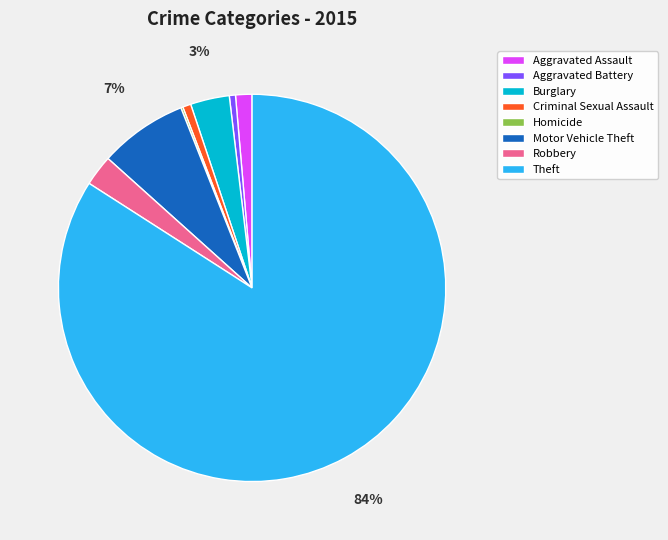

To the nearest percent, what portion does Criminal Sexual Assault represent?

1%